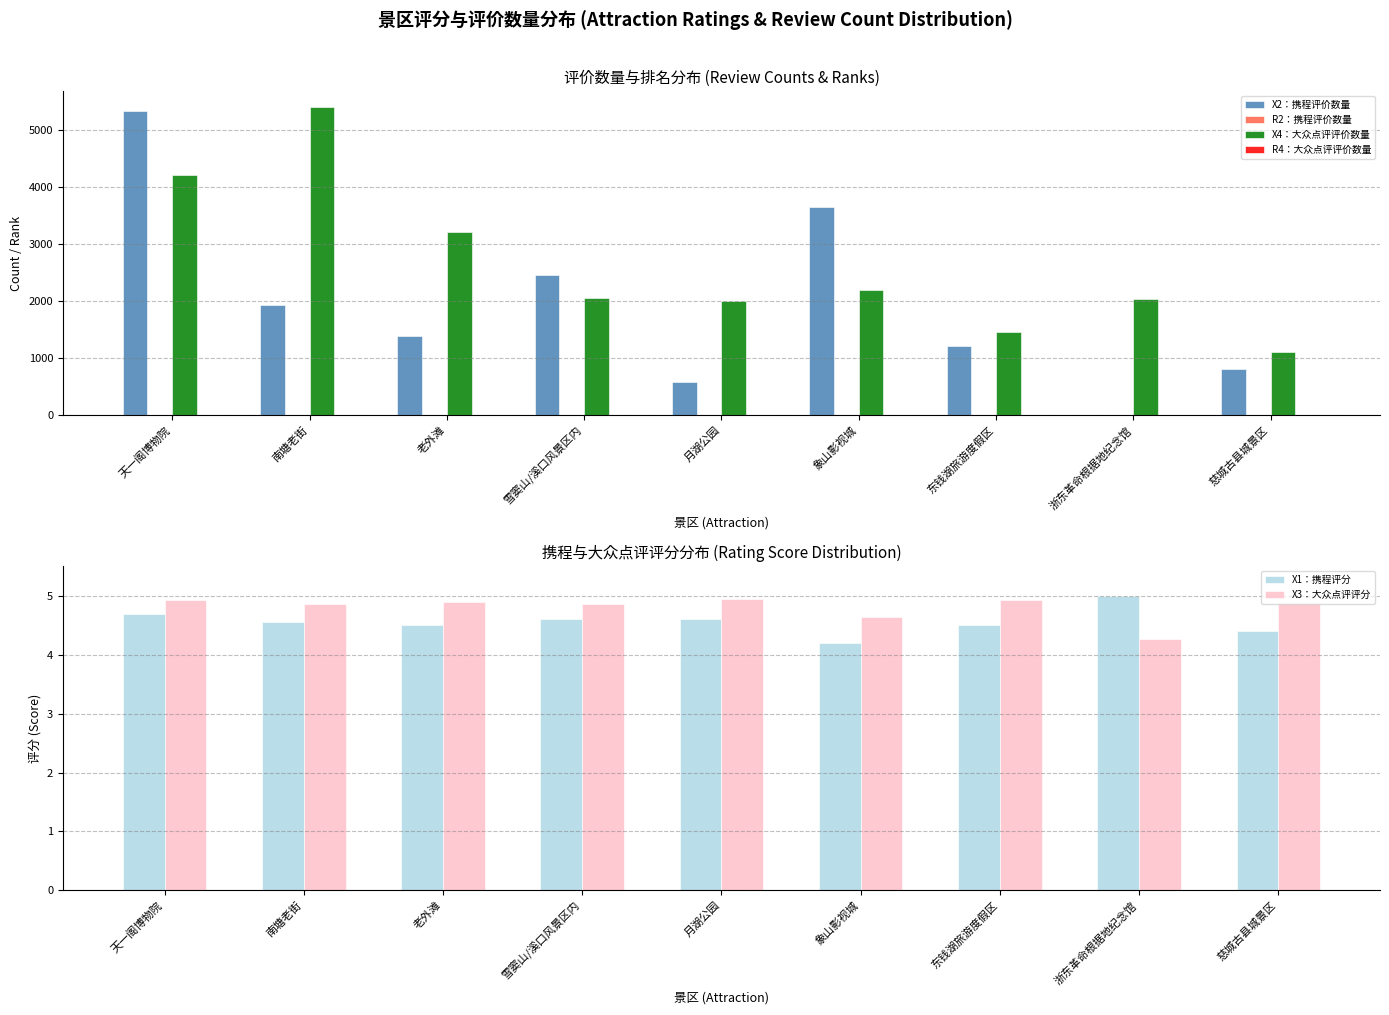

What is the value of the X2：携程评价数量 bar at the 4th from the left?

2458.0